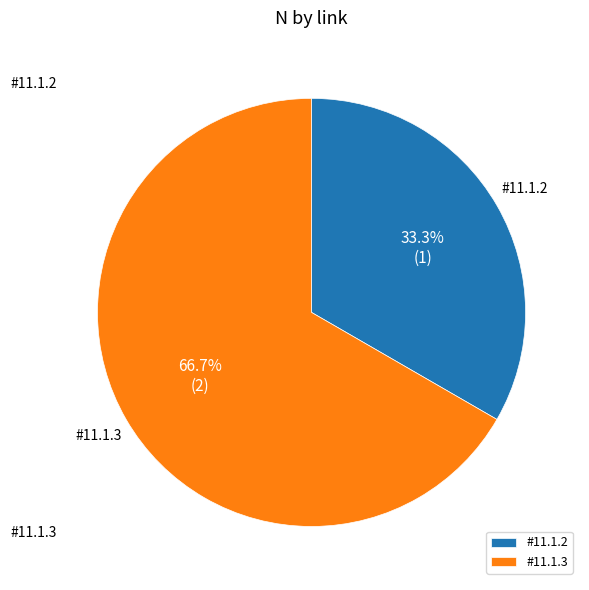

Is it true that #11.1.3 is 67% of the pie?

True